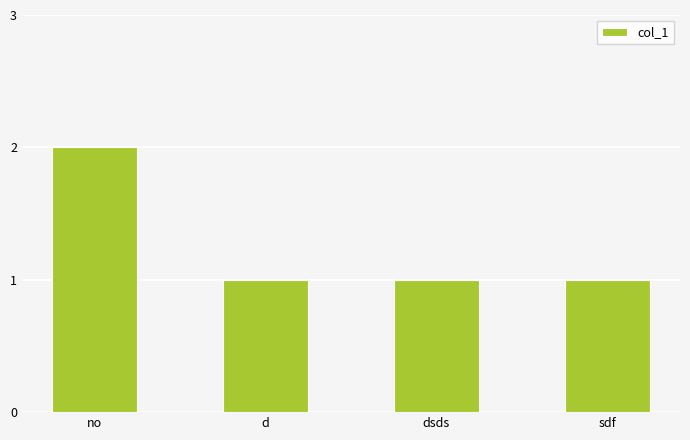

What is the average value?

1